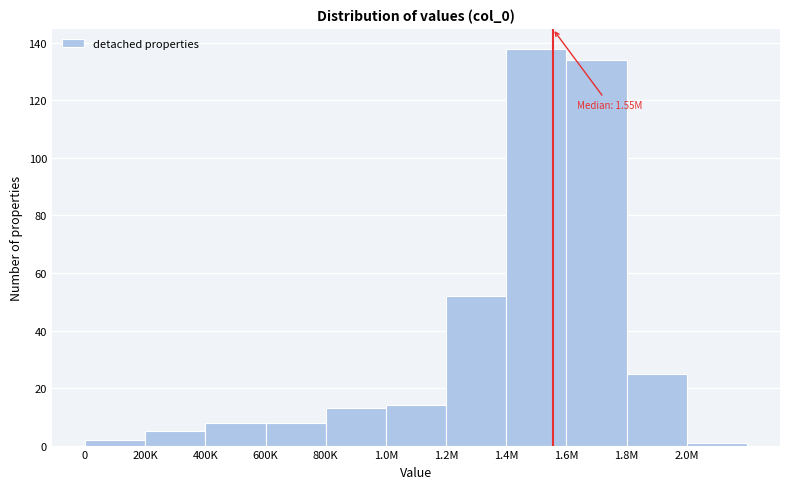

Reading left to right, extract all data points from this chart.

2	5	8	8	13	14	52	138	134	25	1